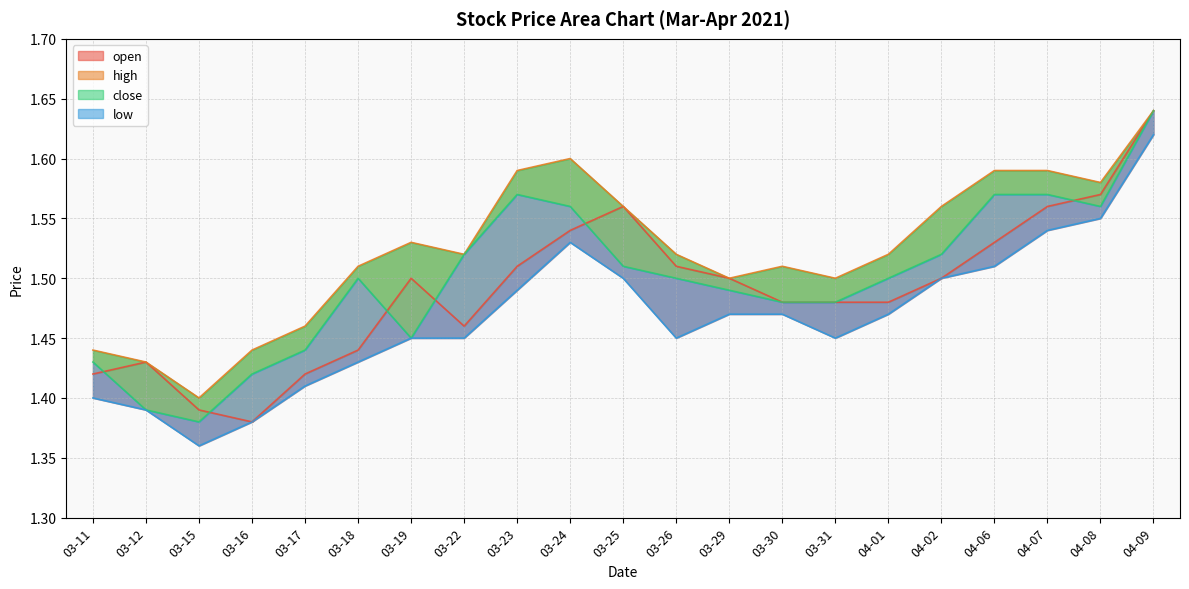

What is the total value across all series at 03-15?

5.5